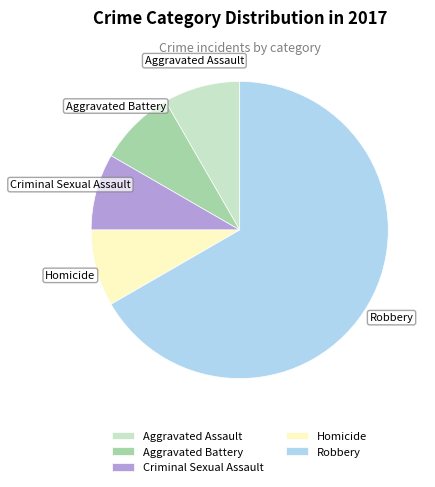

True or false: Criminal Sexual Assault accounts for 1% of the total.

False